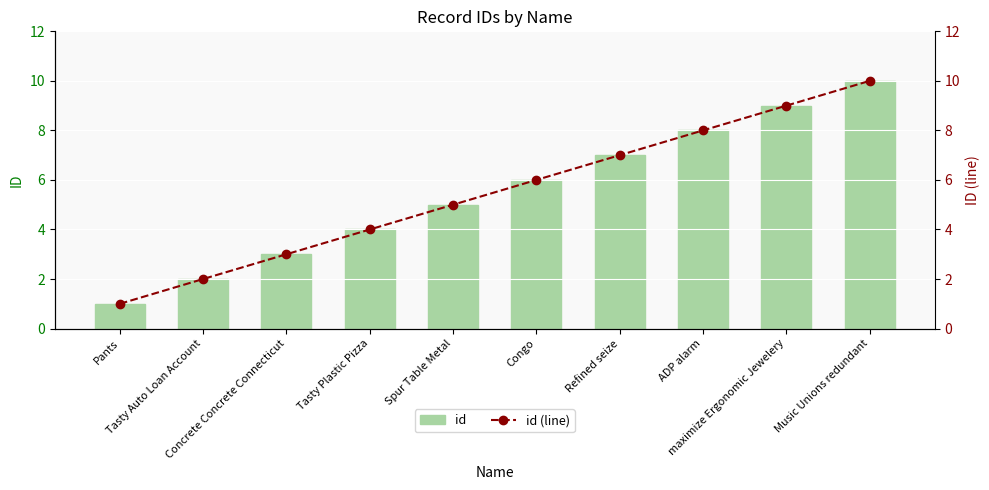

True or false: id (line) has a value of 7 at Tasty Plastic Pizza.

False